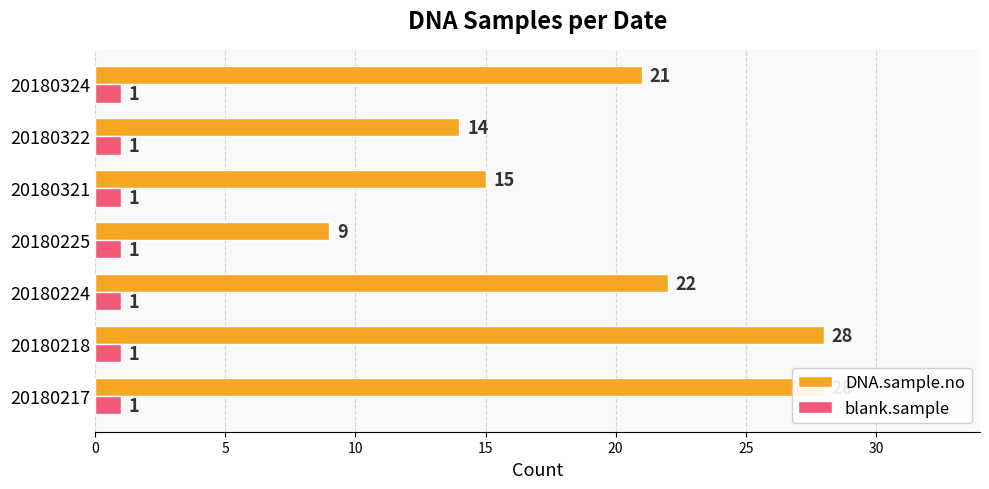

Reading left to right, list all the values displayed in this chart.

DNA.sample.no: 28.0	28.0	22.0	9.0	15.0	14.0	21.0
blank.sample: 0.3	0.3	0.3	0.3	0.3	0.3	0.3